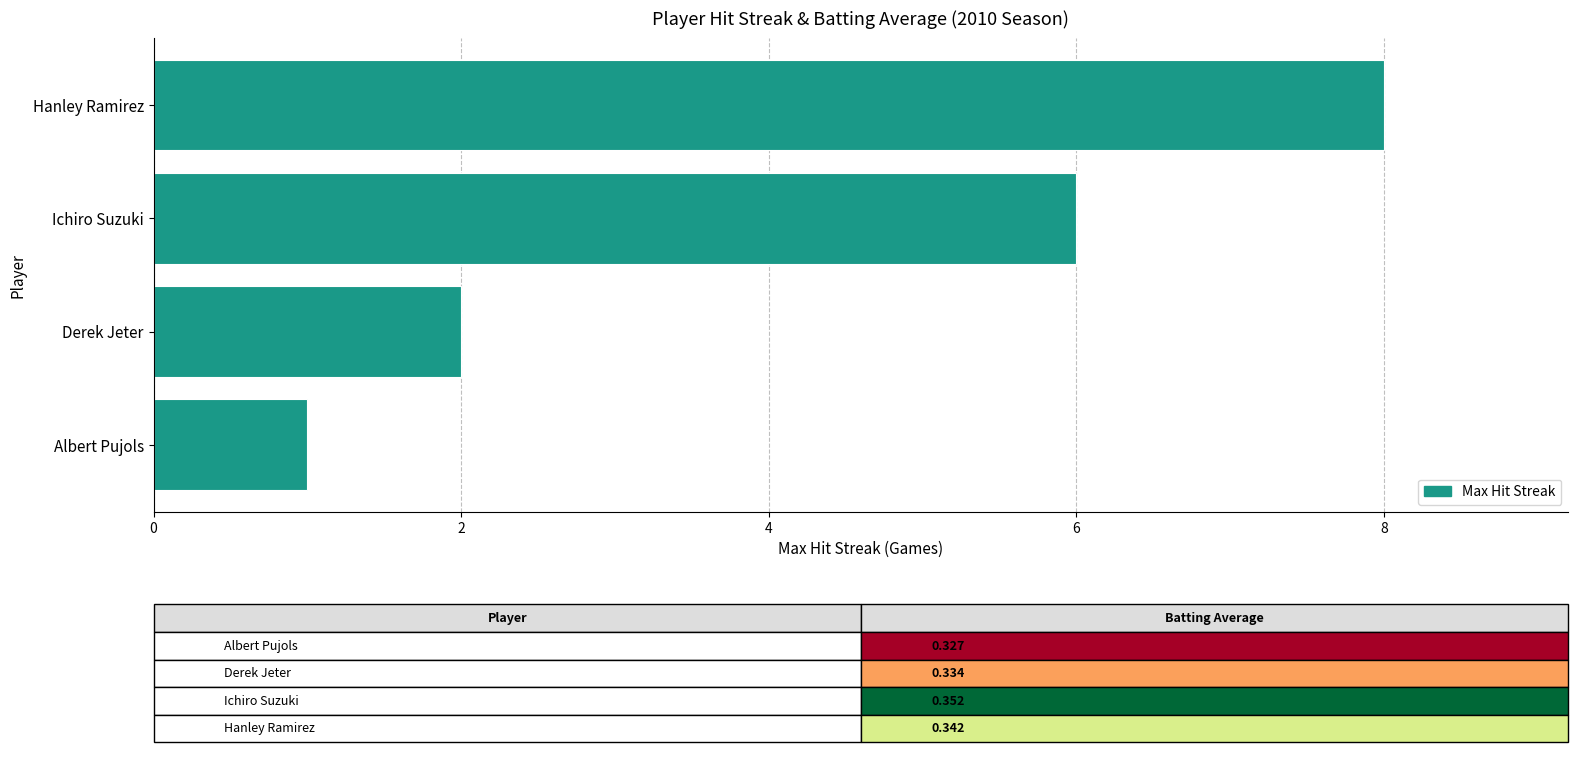

What is the average value?

4